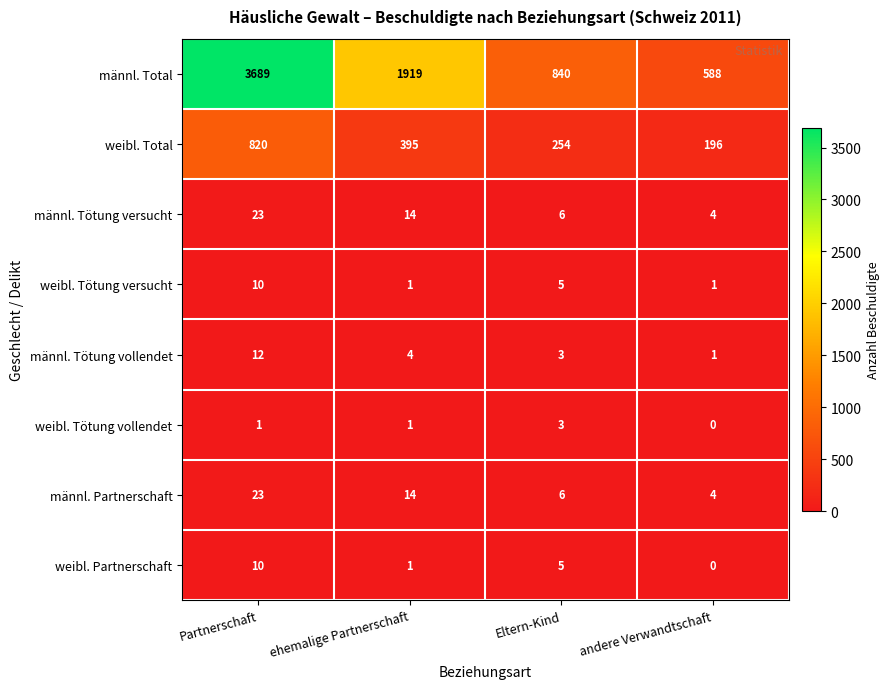

At which category does the chart reach its peak across all series?

Partnerschaft